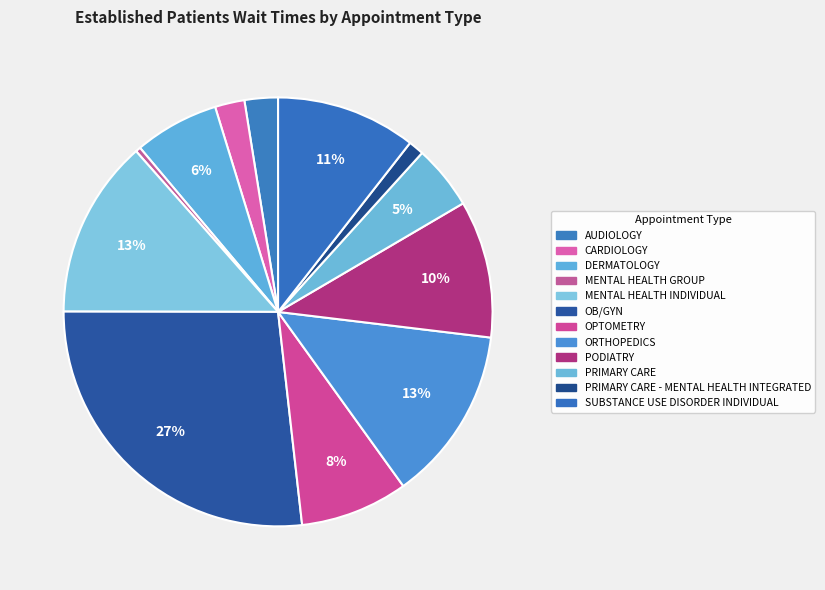

To the nearest percent, what is the difference between the largest and smallest slice percentages?

27%